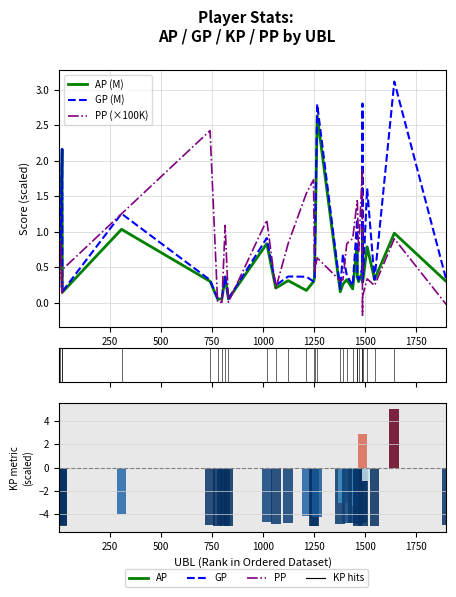

Reading left to right, list all the values displayed in this chart.

AP (M): 0.4	0.6	0.6	2.2	0.1	1.0	0.3	0.0	0.0	0.4	0.0	0.8	0.2	0.3	0.2	0.3	0.4	2.6	0.2	0.3	0.3	0.2	0.8	0.4	0.3	0.4	1.1	0.3	0.8	0.3	1.0	0.3
GP (M): 0.4	0.6	0.8	2.2	0.2	1.3	0.3	0.1	0.1	0.4	0.1	0.9	0.2	0.4	0.4	0.3	0.4	2.8	0.2	0.7	0.4	0.2	1.2	0.4	0.3	0.5	2.8	0.3	1.6	0.3	3.1	0.3
PP (×100K): 0.4	0.2	0.8	0.1	0.5	1.3	2.4	0.0	0.0	1.1	0.0	1.2	0.2	0.8	1.5	1.7	0.4	0.6	0.3	0.3	0.8	0.9	1.4	1.4	0.7	1.9	-0.2	0.1	0.3	0.2	0.9	-0.0